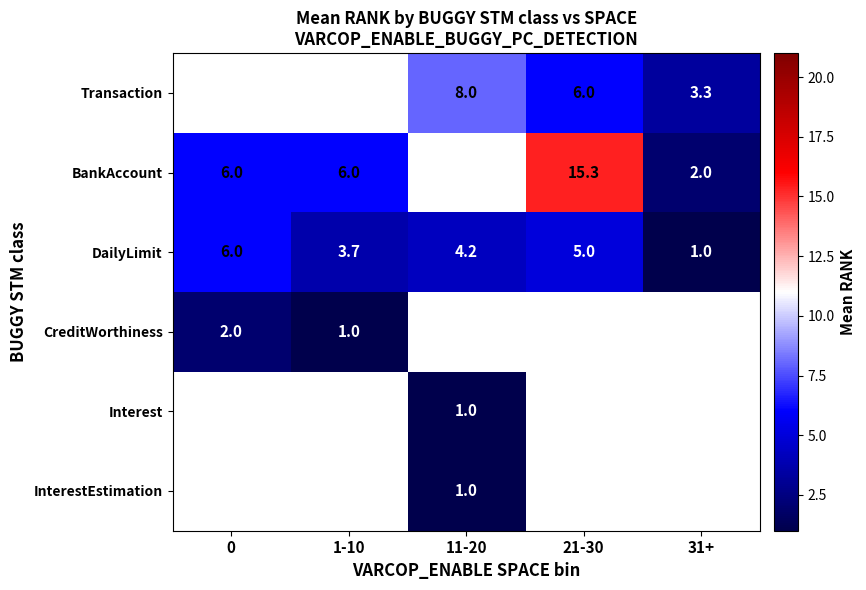

How many data points does each series have?

5